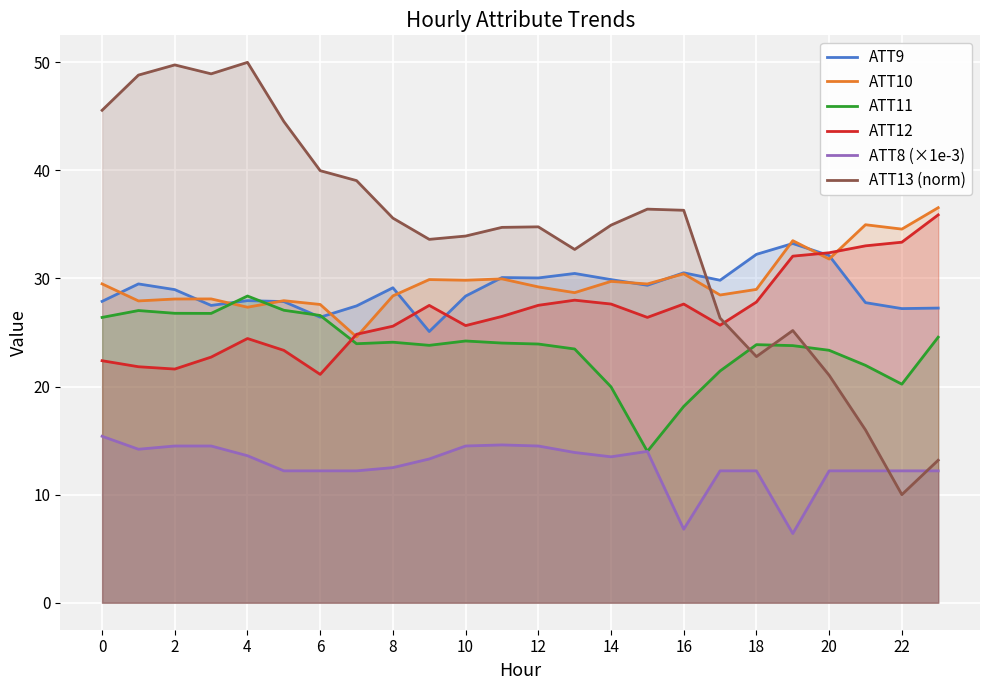

Which series has the widest spread of values?

ATT13 (norm)